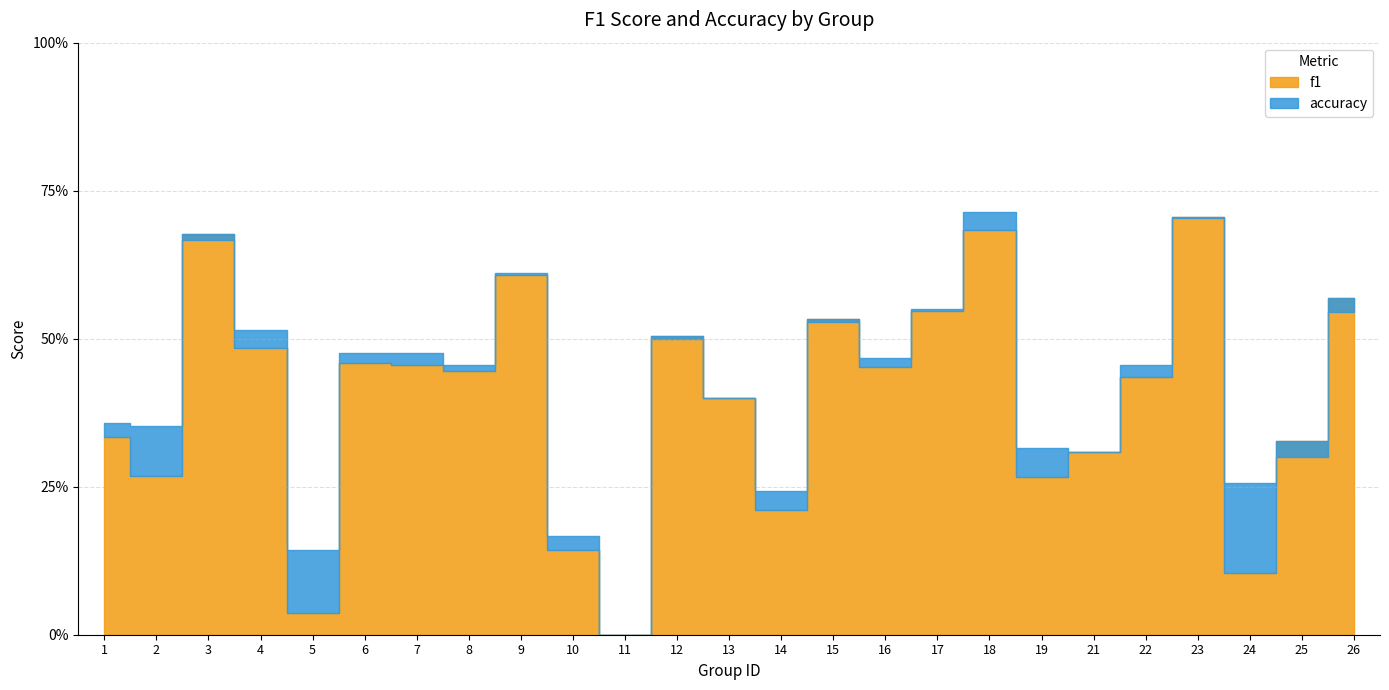

Does the chart have visible grid lines?

Yes